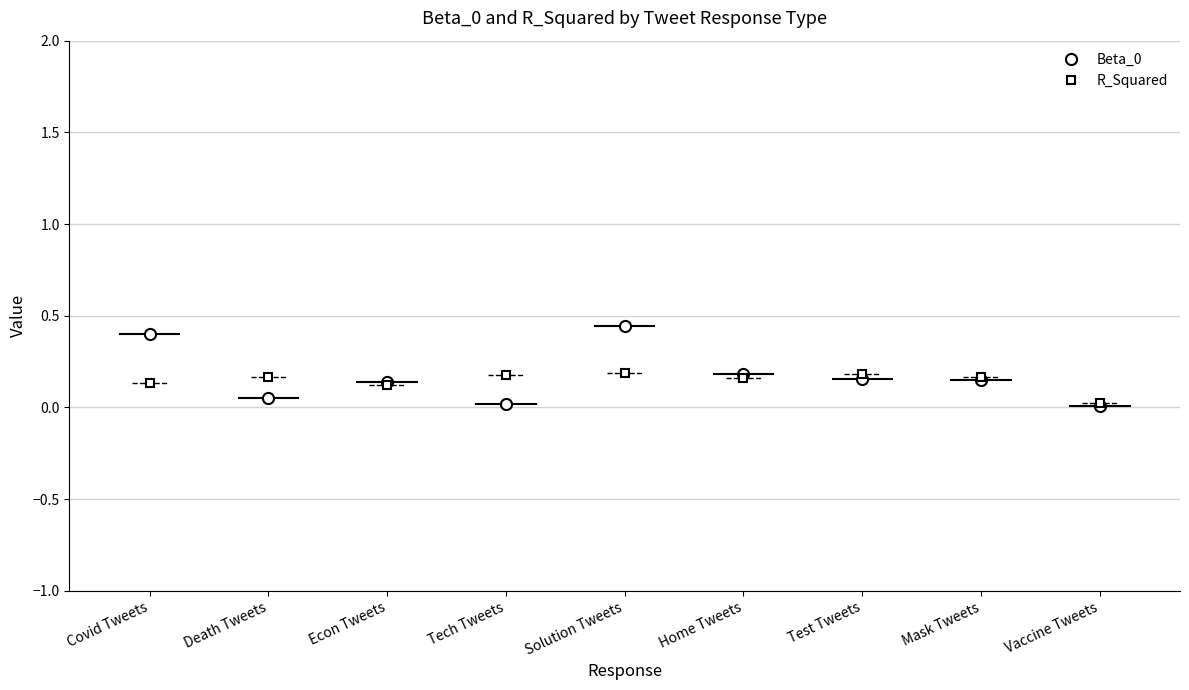

Is it true that R_Squared equals 0.2 at Mask Tweets?

True